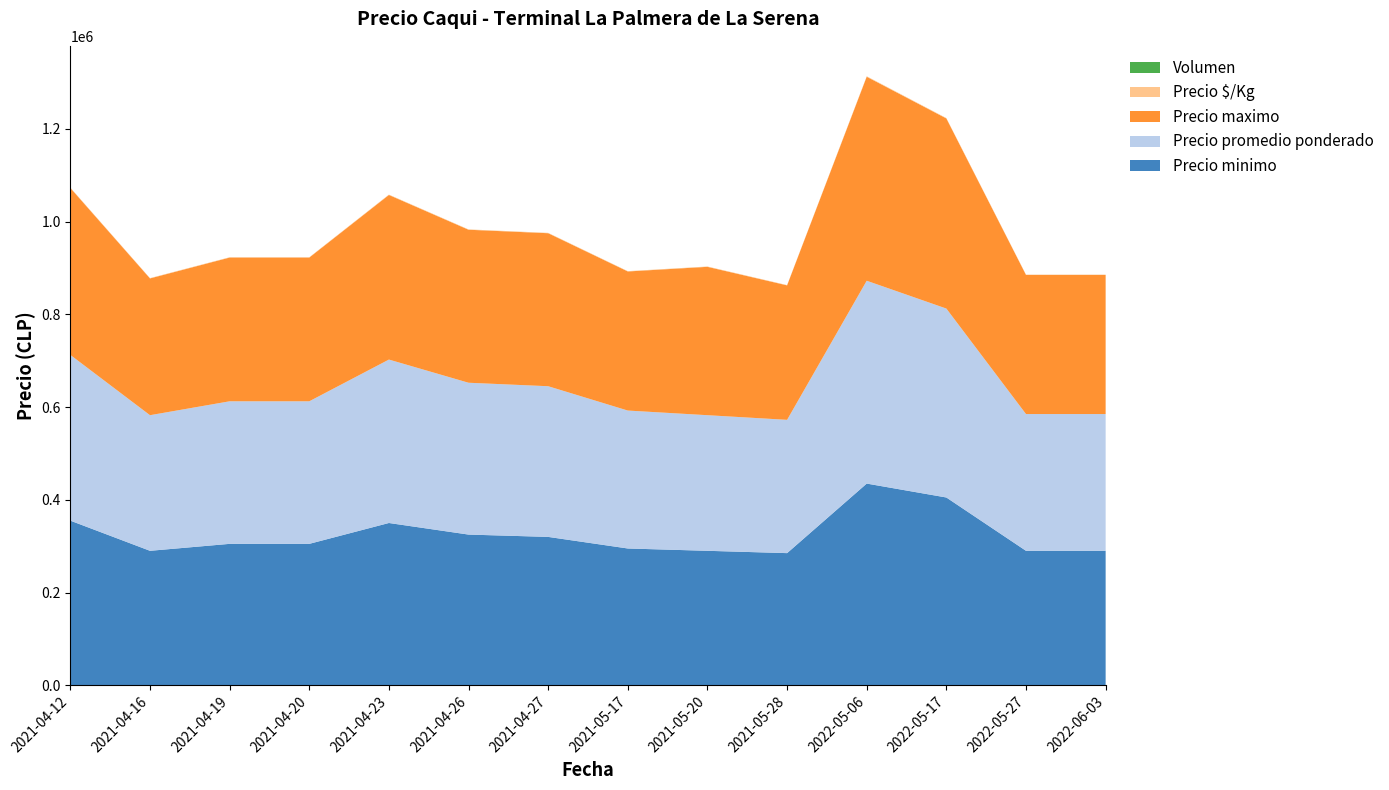

Reading left to right, what are all the values shown in this chart?

Precio minimo: 2021-04-12=355000	2021-04-16=290000	2021-04-19=305000	2021-04-20=305000	2021-04-23=350000	2021-04-26=325000	2021-04-27=320000	2021-05-17=295000	2021-05-20=290000	2021-05-28=285000	2022-05-06=435000	2022-05-17=405000	2022-05-27=290000	2022-06-03=290000
Precio promedio ponderado: 2021-04-12=357500	2021-04-16=292500	2021-04-19=307500	2021-04-20=307500	2021-04-23=352500	2021-04-26=327500	2021-04-27=325000	2021-05-17=297500	2021-05-20=292500	2021-05-28=287500	2022-05-06=437500	2022-05-17=407500	2022-05-27=295000	2022-06-03=295000
Precio maximo: 2021-04-12=360000	2021-04-16=295000	2021-04-19=310000	2021-04-20=310000	2021-04-23=355000	2021-04-26=330000	2021-04-27=330000	2021-05-17=300000	2021-05-20=320000	2021-05-28=290000	2022-05-06=440000	2022-05-17=410000	2022-05-27=300000	2022-06-03=300000
Precio $/Kg: 2021-04-12=794	2021-04-16=650	2021-04-19=683	2021-04-20=683	2021-04-23=783	2021-04-26=728	2021-04-27=722	2021-05-17=661	2021-05-20=706	2021-05-28=639	2022-05-06=972	2022-05-17=906	2022-05-27=656	2022-06-03=656
Volumen: 2021-04-12=20	2021-04-16=20	2021-04-19=20	2021-04-20=14	2021-04-23=20	2021-04-26=20	2021-04-27=20	2021-05-17=20	2021-05-20=20	2021-05-28=20	2022-05-06=20	2022-05-17=16	2022-05-27=20	2022-06-03=16